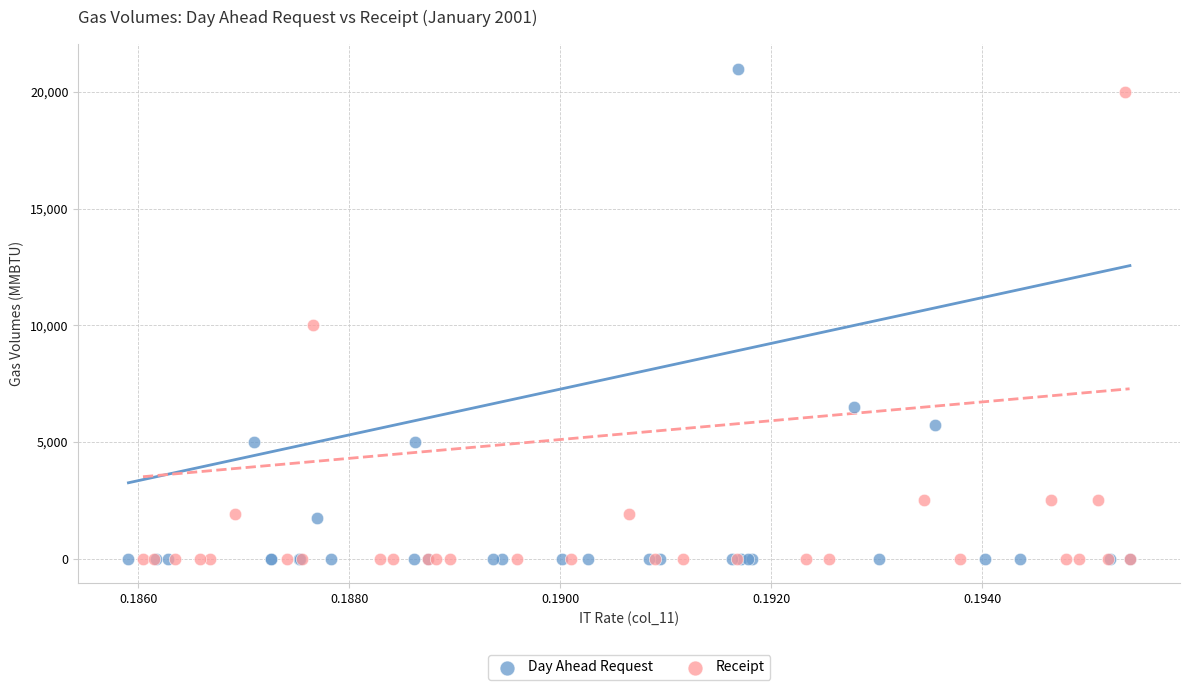

Which series reaches the maximum Y coordinate?

Day Ahead Request